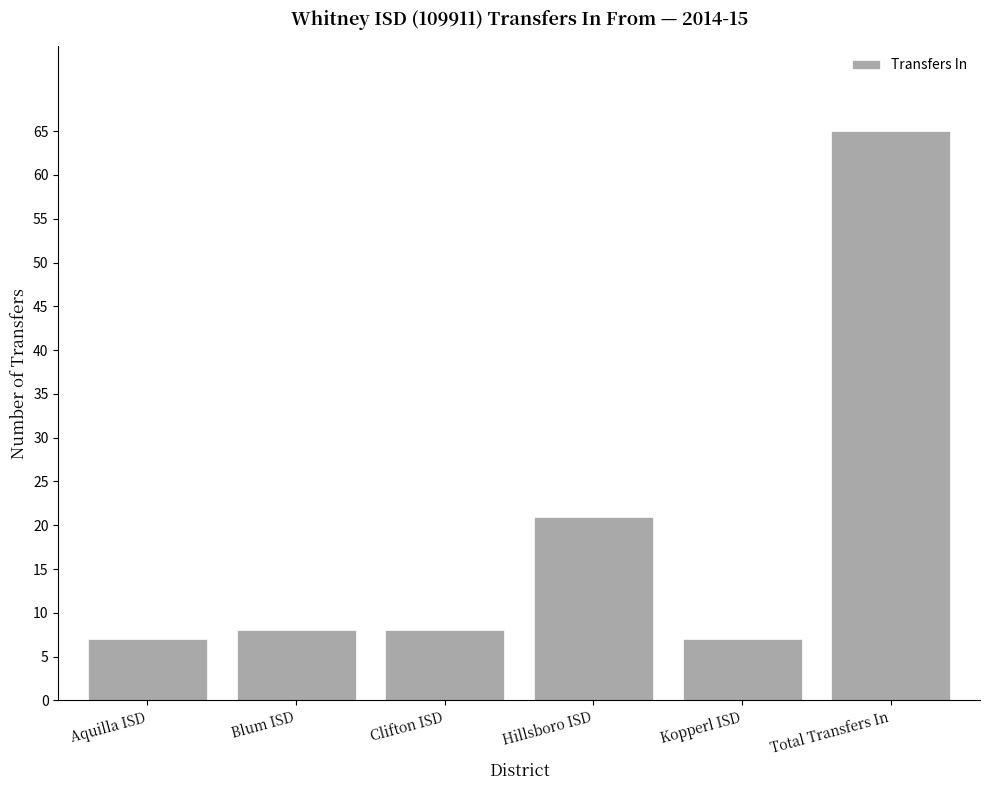

What is the minimum value shown in the chart?

7